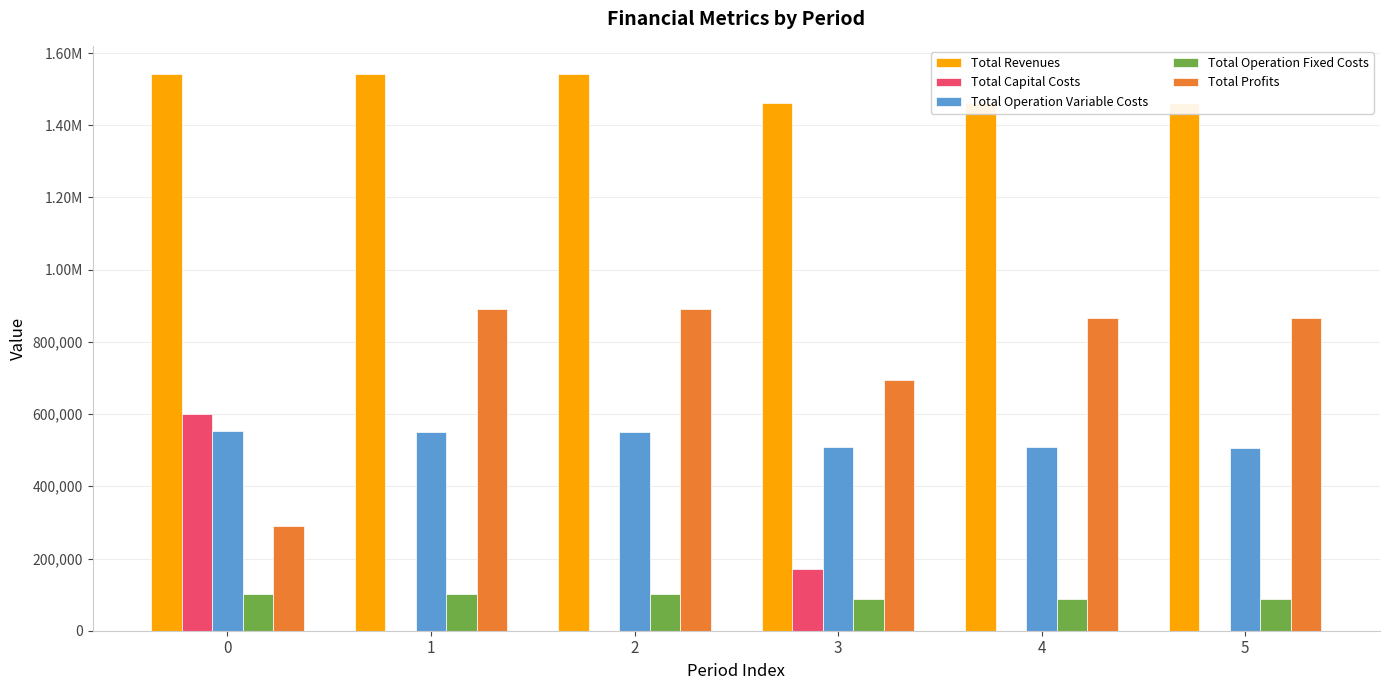

What is the difference between the highest and lowest values at 1?

1542736.9